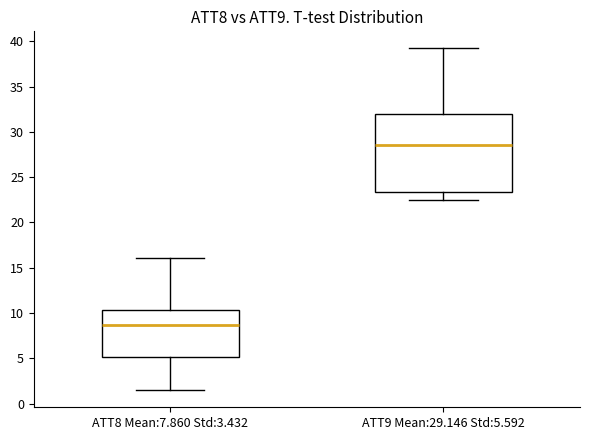

Where does the upper whisker of the box for ATT9 Mean:29.146 Std:5.592 end on the y-axis? The values are not printed on the chart, so give them approximately, as read against the axis.

39.0